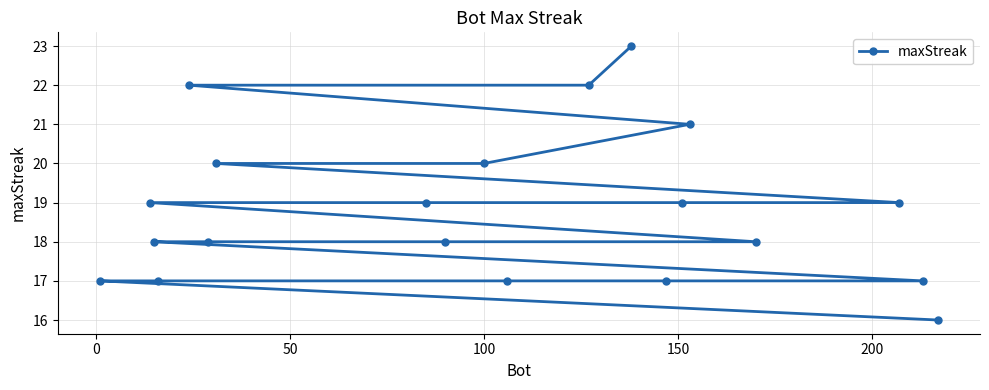

Reading right to left, extract all data points from this chart.

16	17	19	18	21	19	17	23	22	17	20	18	19	20	18	22	17	18	19	17